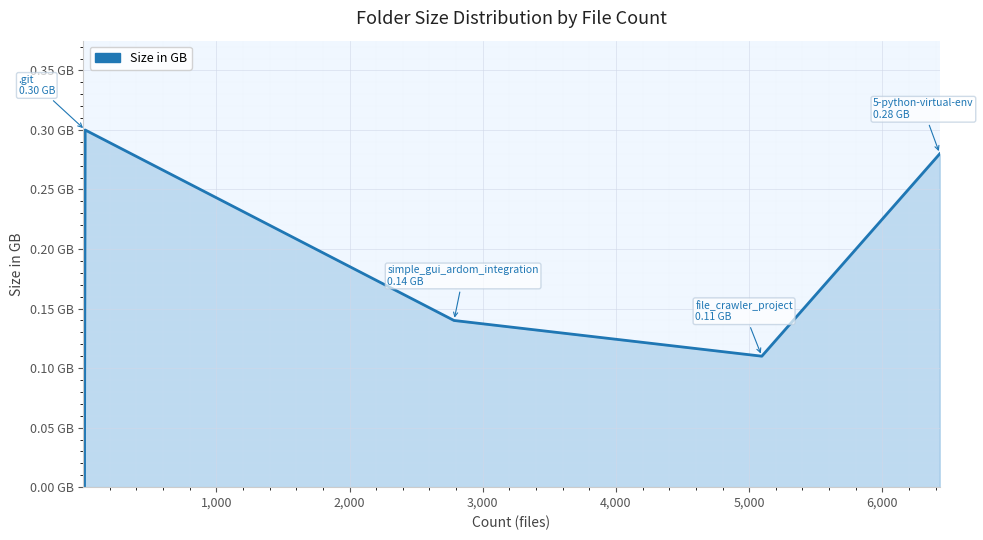

Is it true that the value at 5,000 is 0.2?

False